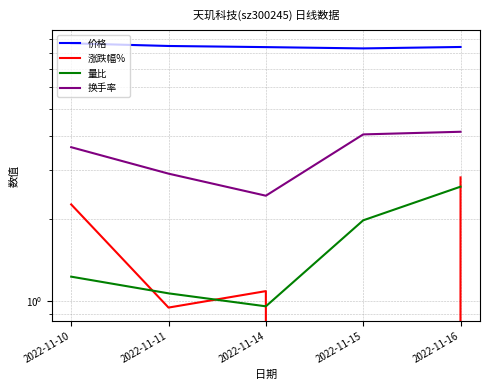

Between 2022-11-14 and 2022-11-11, which is larger?

2022-11-11